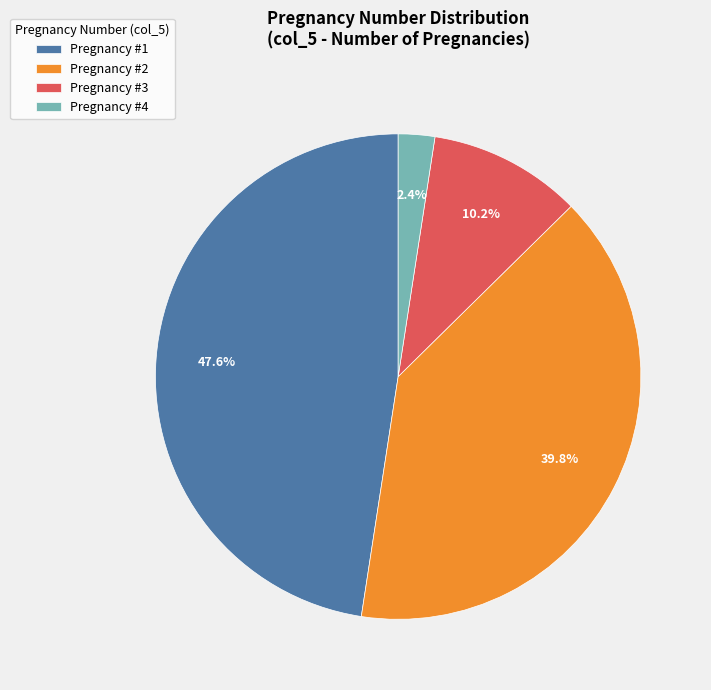

Which has a higher value, Pregnancy #2 or Pregnancy #4?

Pregnancy #2